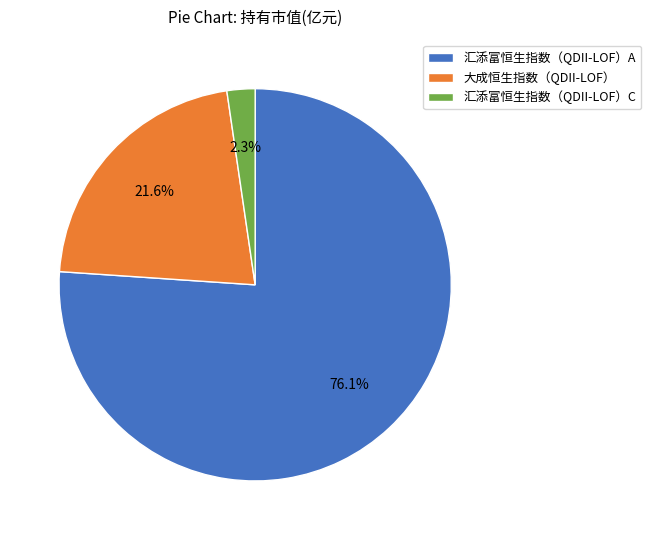

Rank the categories by value from lowest to highest.

汇添富恒生指数（QDII-LOF）C, 大成恒生指数（QDII-LOF）, 汇添富恒生指数（QDII-LOF）A